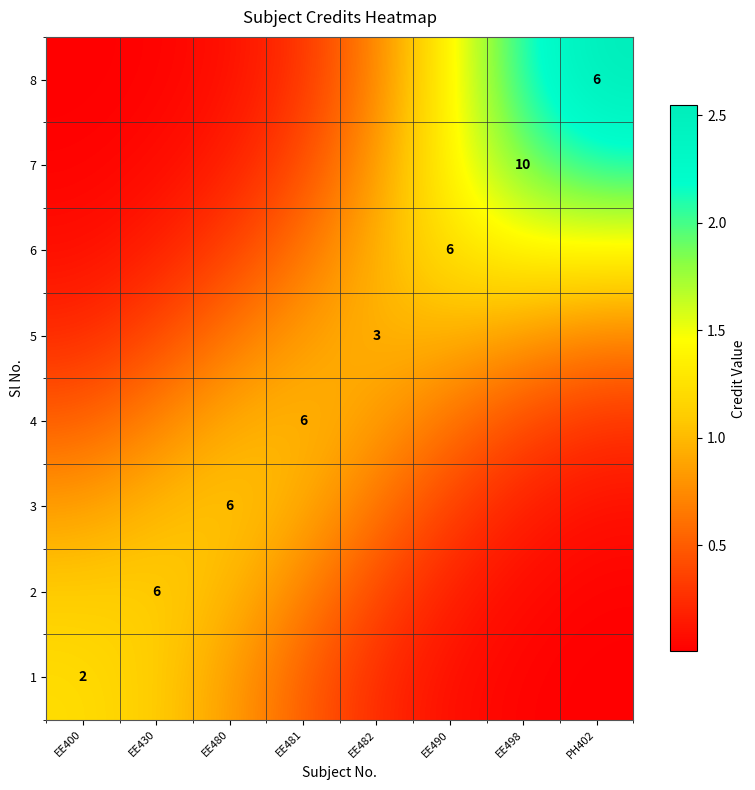

The value of 2 at EE481 is 0.5. True or false?

False